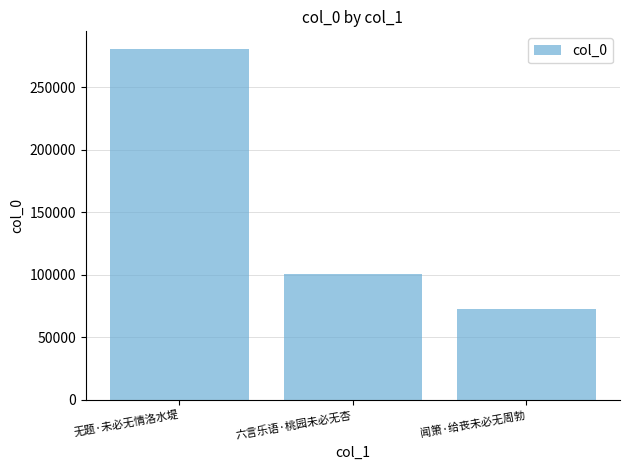

What is the difference between the maximum and minimum values?

208338